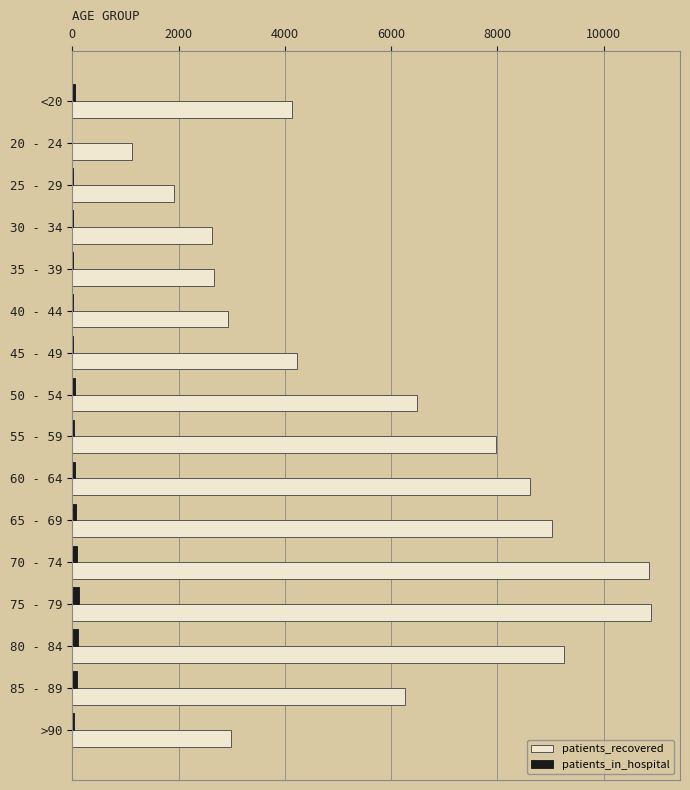

What are all the series names shown in the legend?

patients_recovered, patients_in_hospital